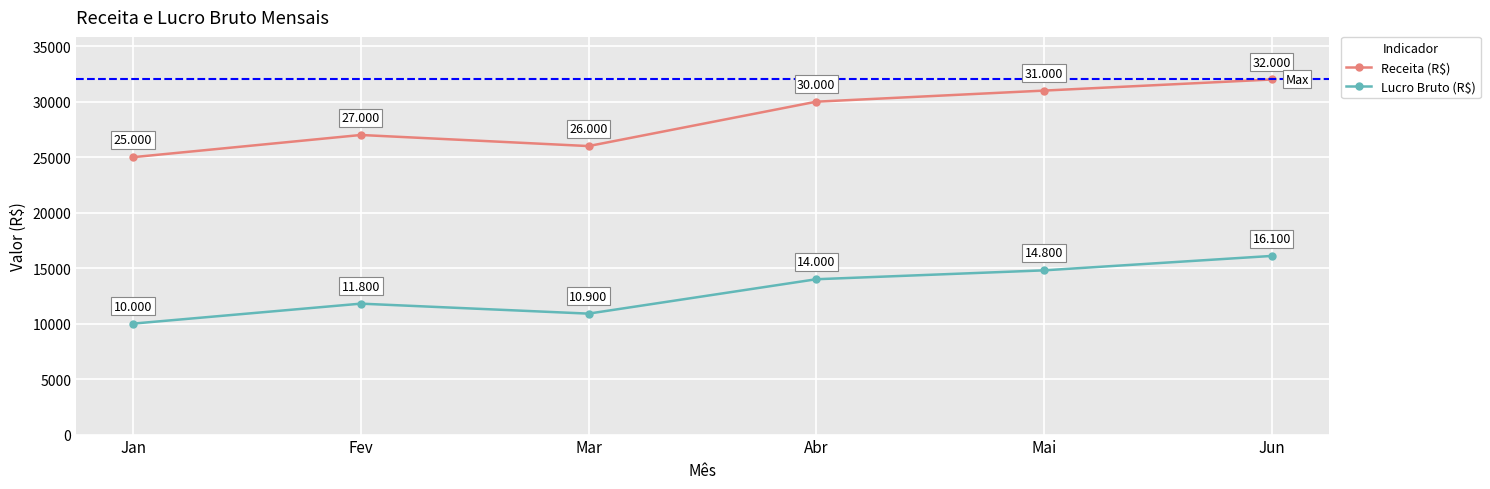

What is the label of the 5th point from the left?

Mai